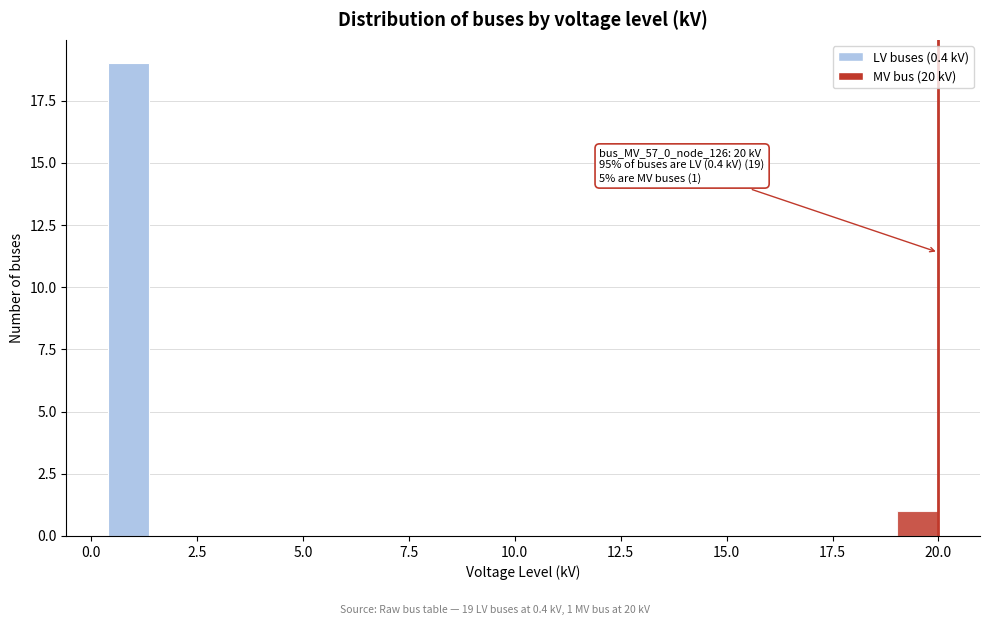

Around what value on the x-axis is the tallest bar? Give the approximate position of its centre, as read against the axis.

1.0